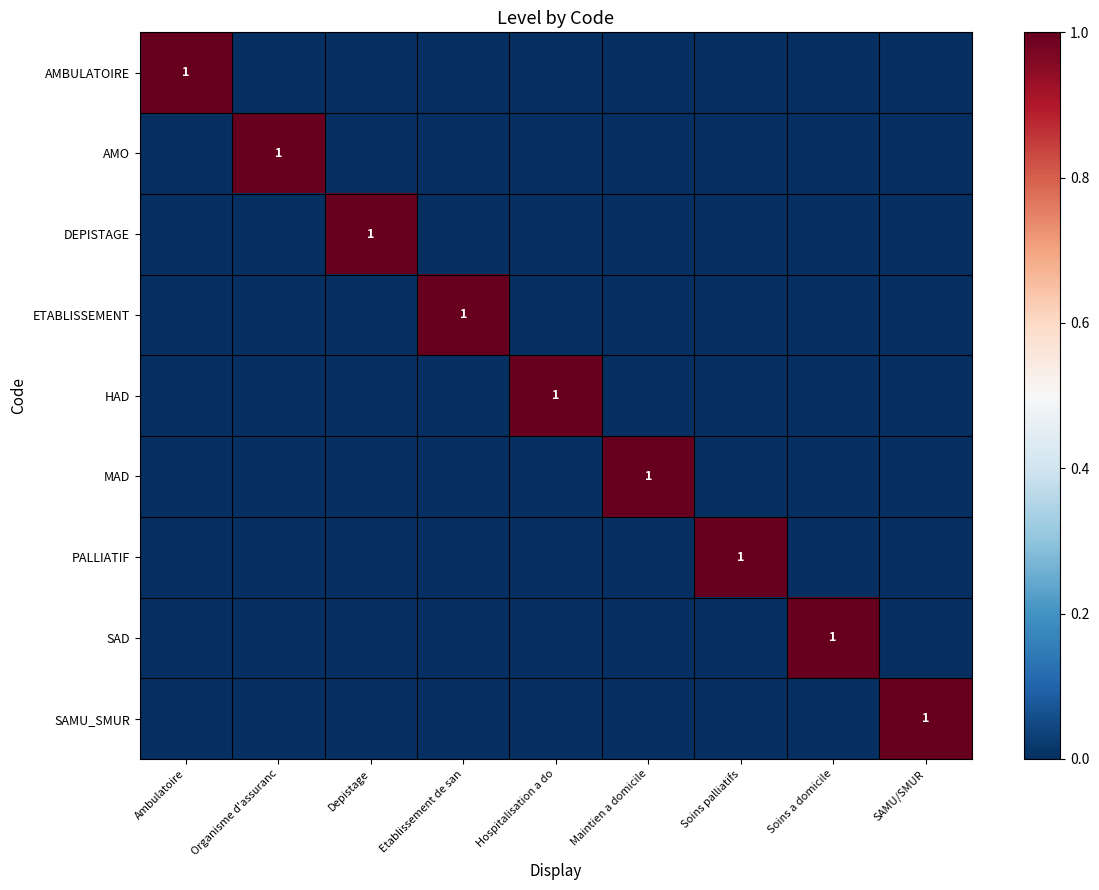

Rank the series at Ambulatoire from lowest to highest value.

AMO, DEPISTAGE, ETABLISSEMENT, HAD, MAD, PALLIATIF, SAD, SAMU_SMUR, AMBULATOIRE